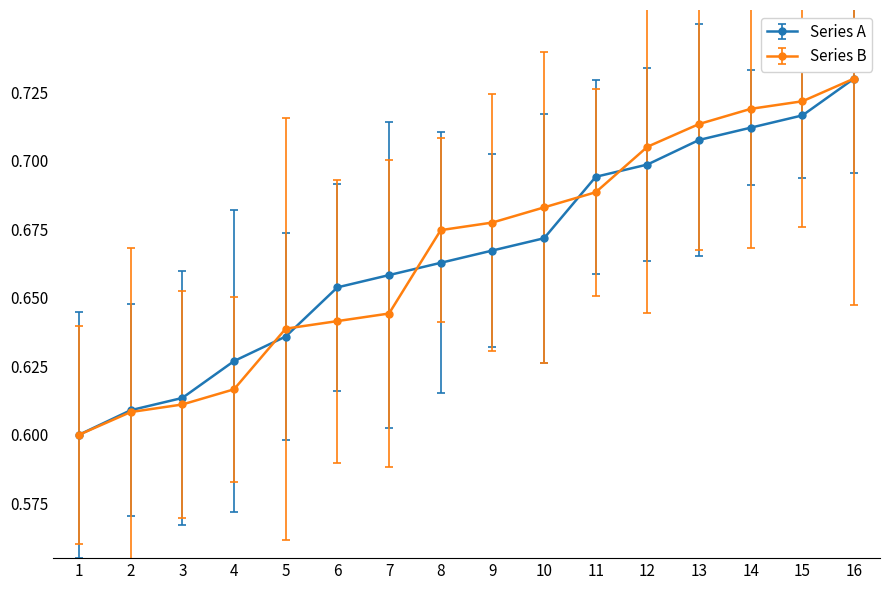

At how many categories does at least one series exceed 0?

16